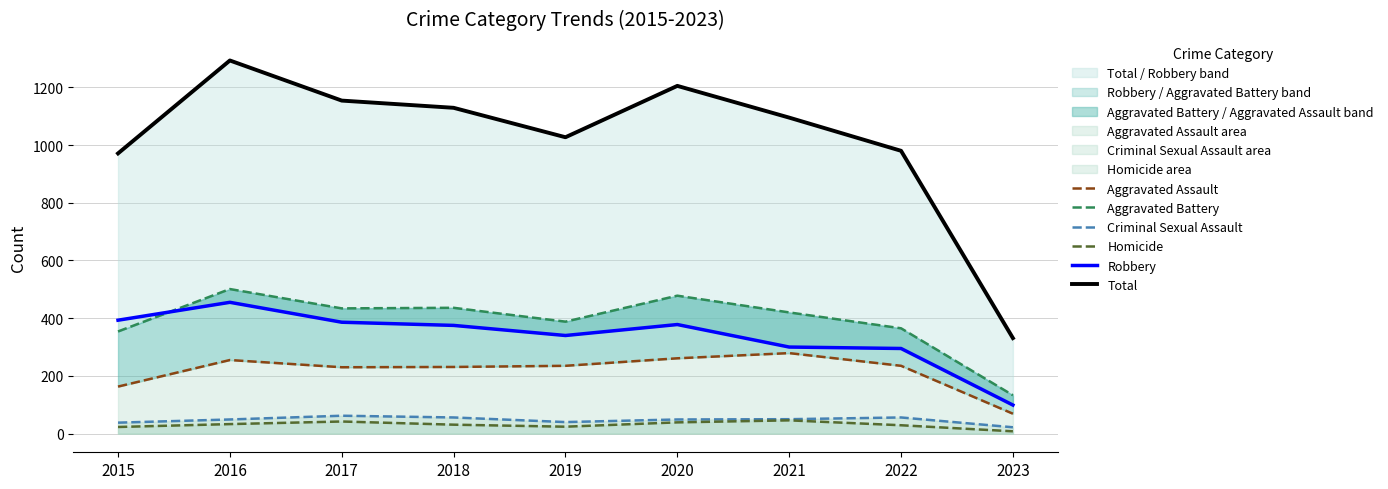

How many lines are shown in the chart?

6